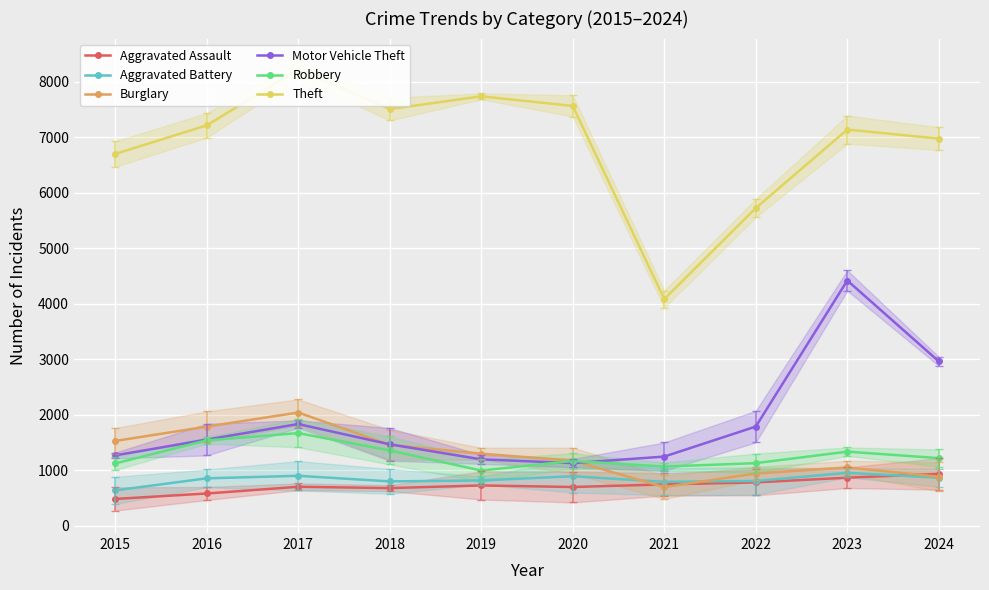

Is the value of Aggravated Assault at 2018 greater than the value of Robbery at 2024?

No